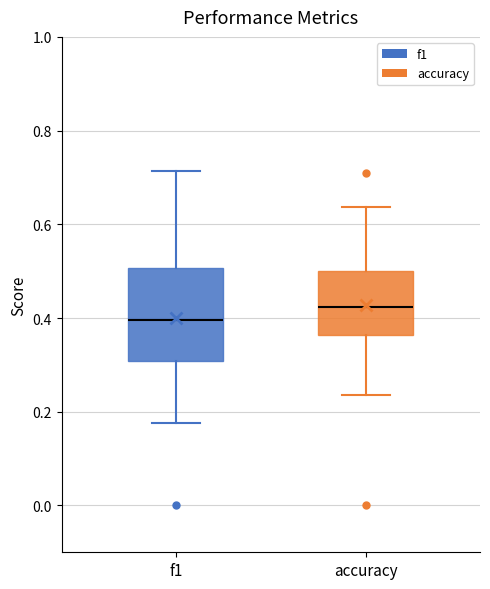

Comparing the boxes themselves (not the whiskers), which one is the tallest?

f1